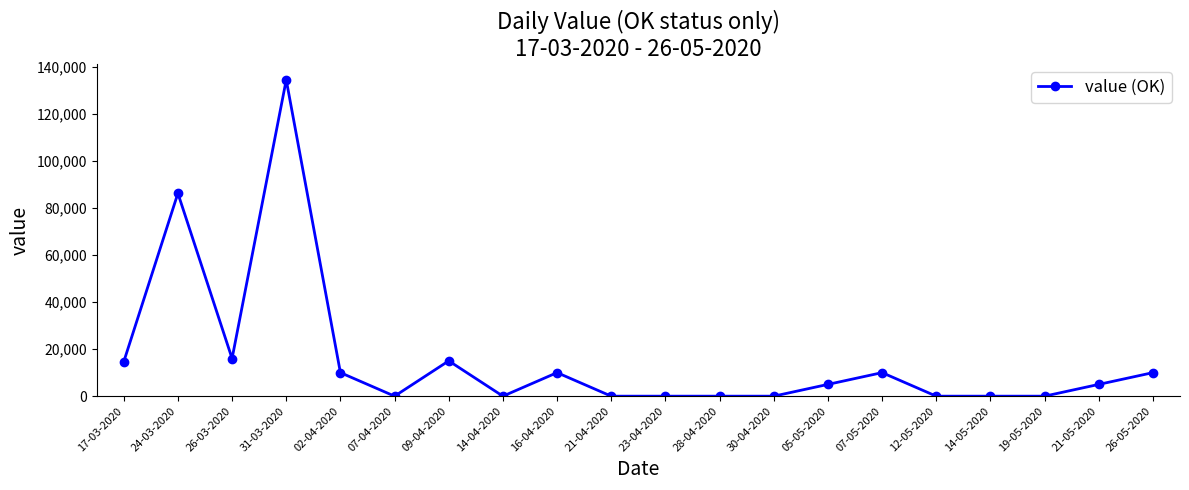

At which category does the chart reach its peak across all series?

31-03-2020